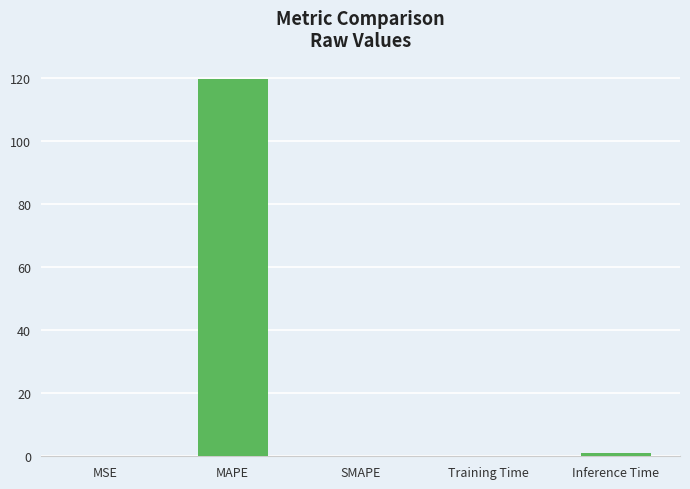

Are the bars horizontal?

No